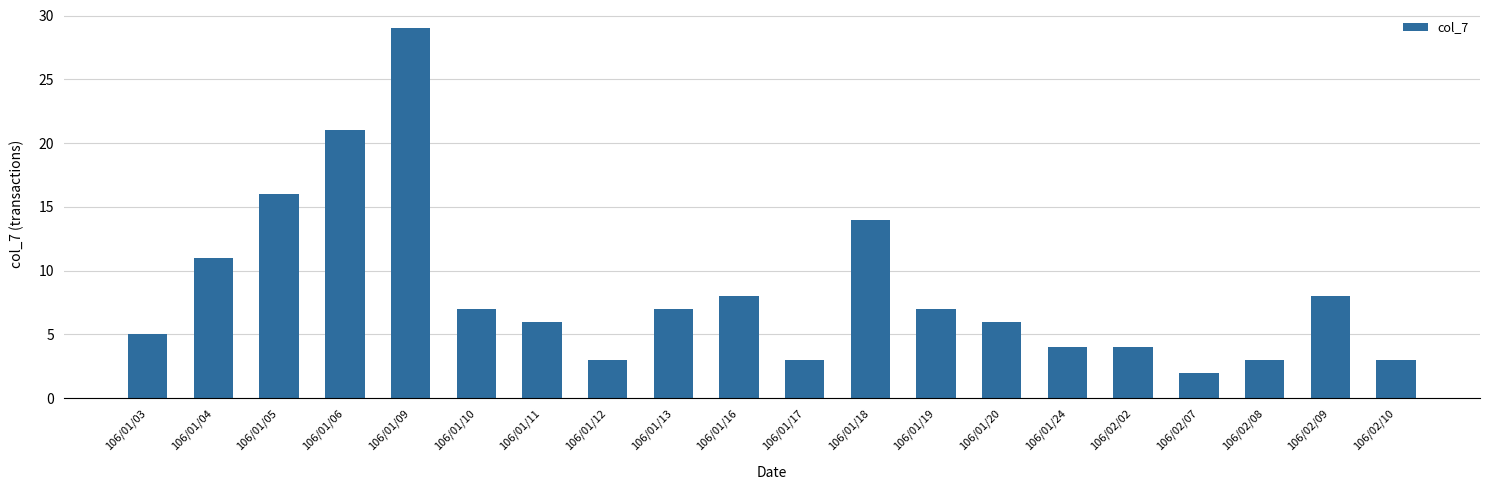

Is it true that the value at 106/01/10 is 7?

True